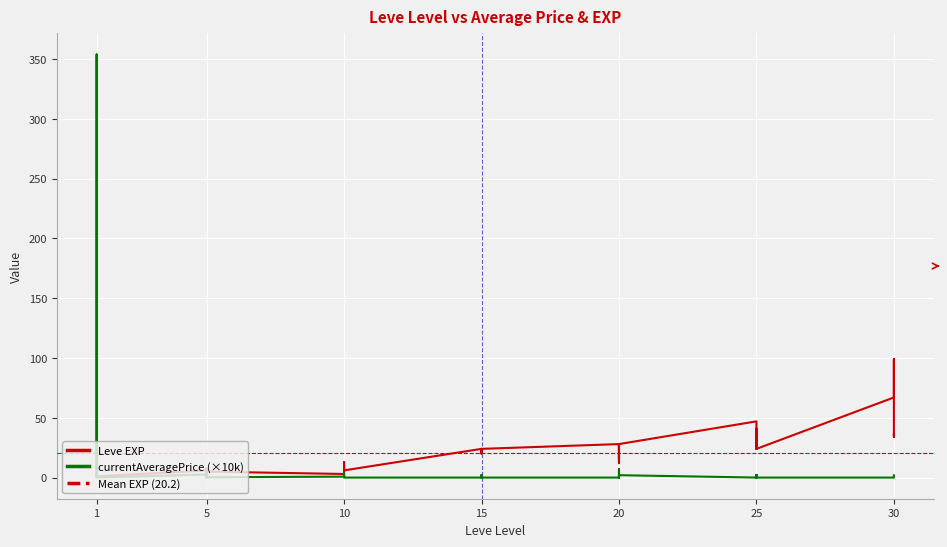

How many interior local peaks does the currentAveragePrice series have?

10